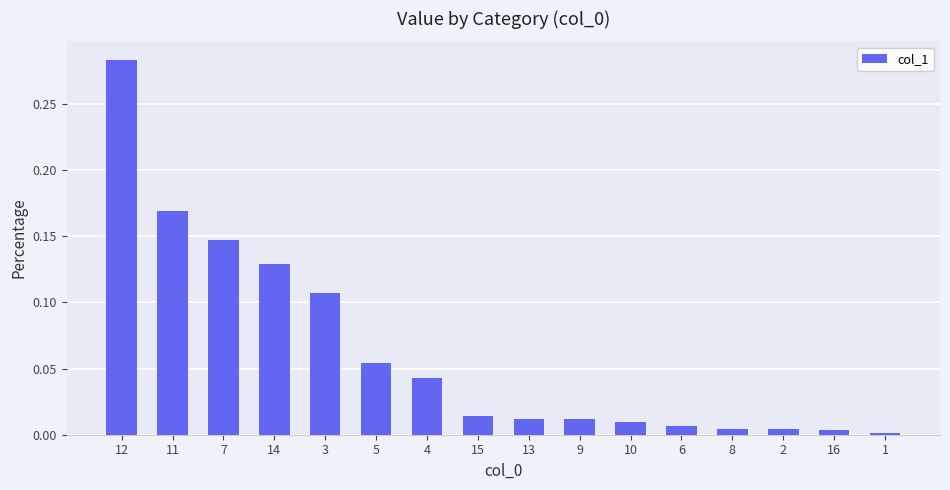

The chart shows a value of 0.0 at 1. True or false?

True